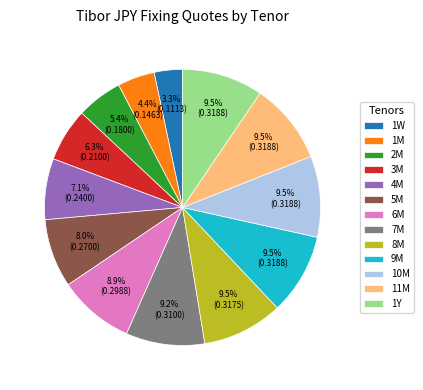

Is the sum of 6M and 1Y greater than half?

No